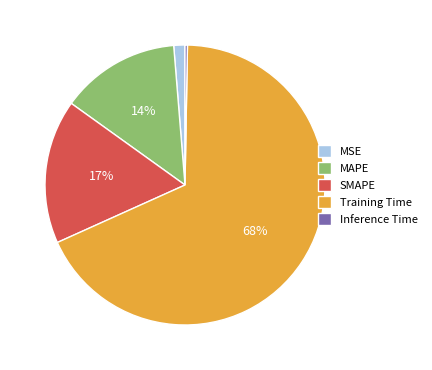

Between Training Time and MAPE, which is larger?

Training Time